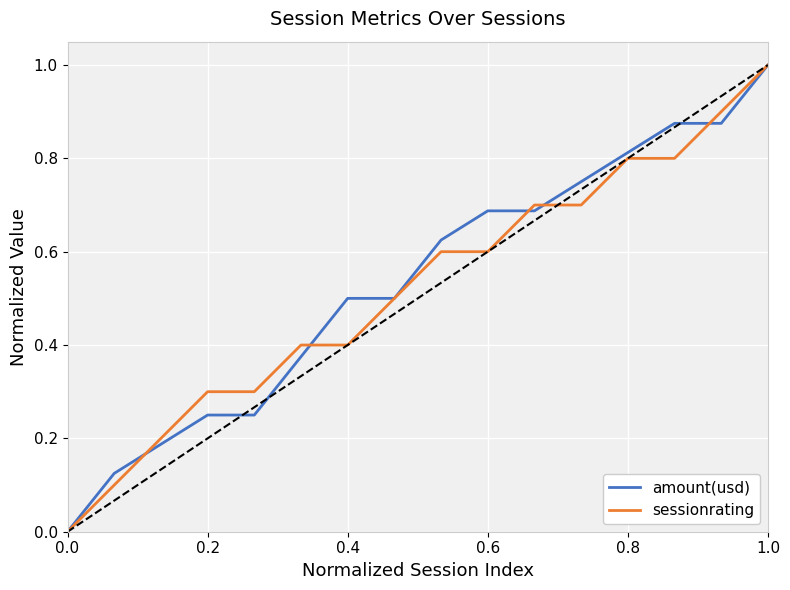

What is the maximum value shown in the chart?

1.0